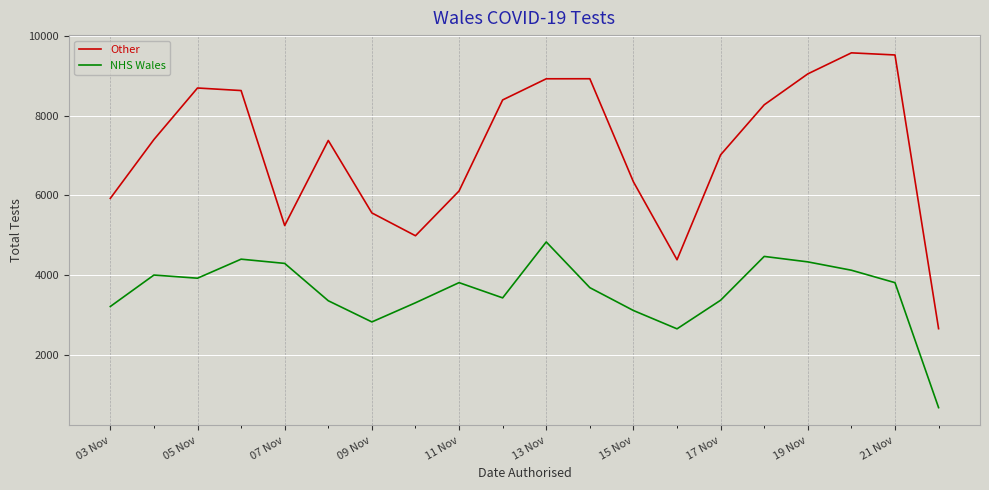

List the series in order of their peak value, lowest first.

NHS Wales, Other